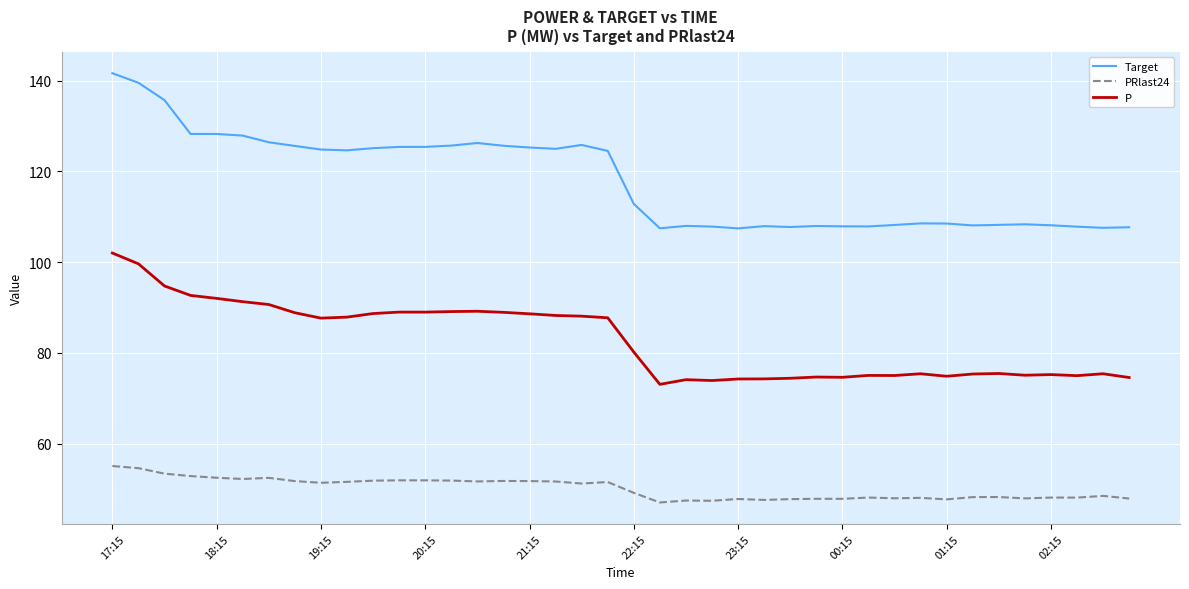

True or false: Target and P cross at least once.

False